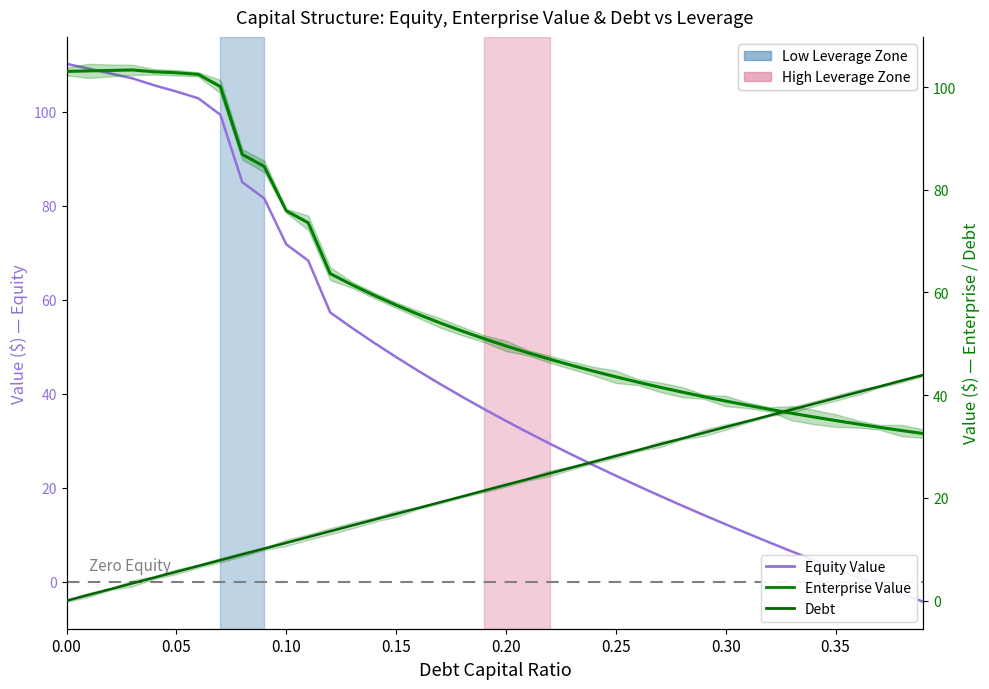

Which series ends up on top after the final intersection of Equity Value and Enterprise Value?

Enterprise Value